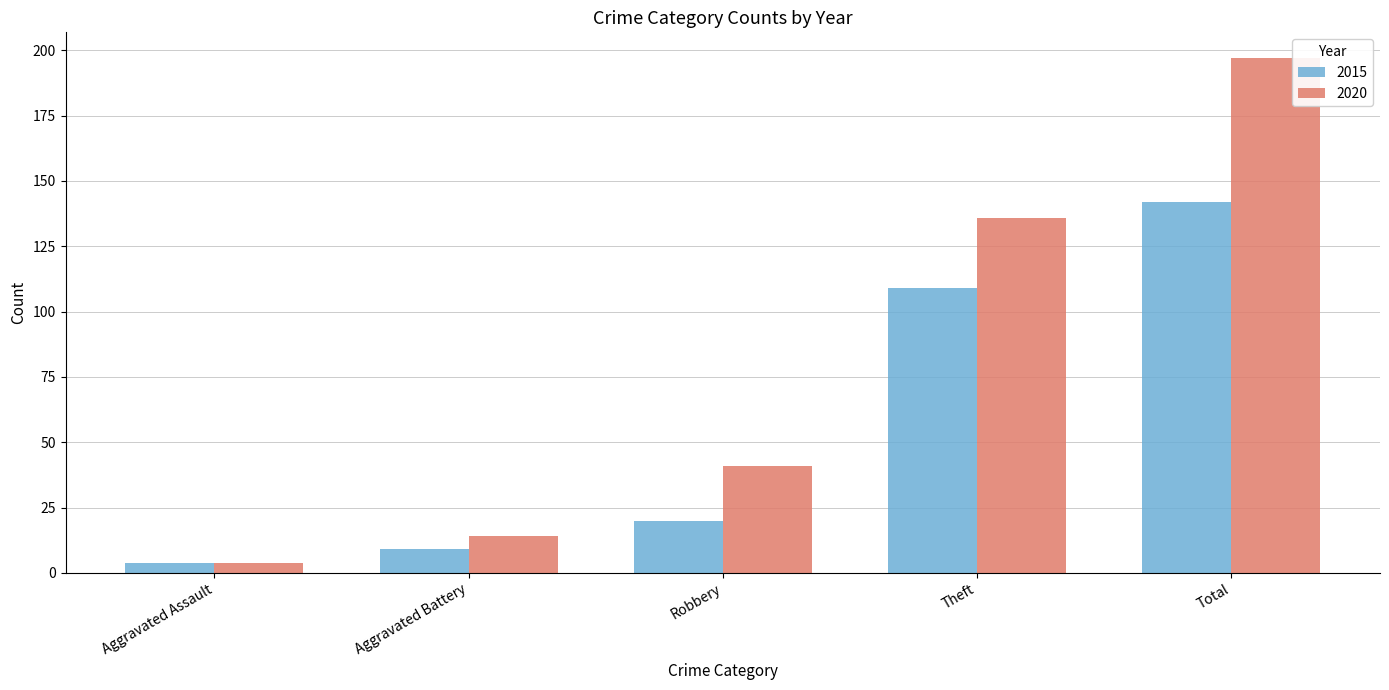

How many bars are there in total?

10